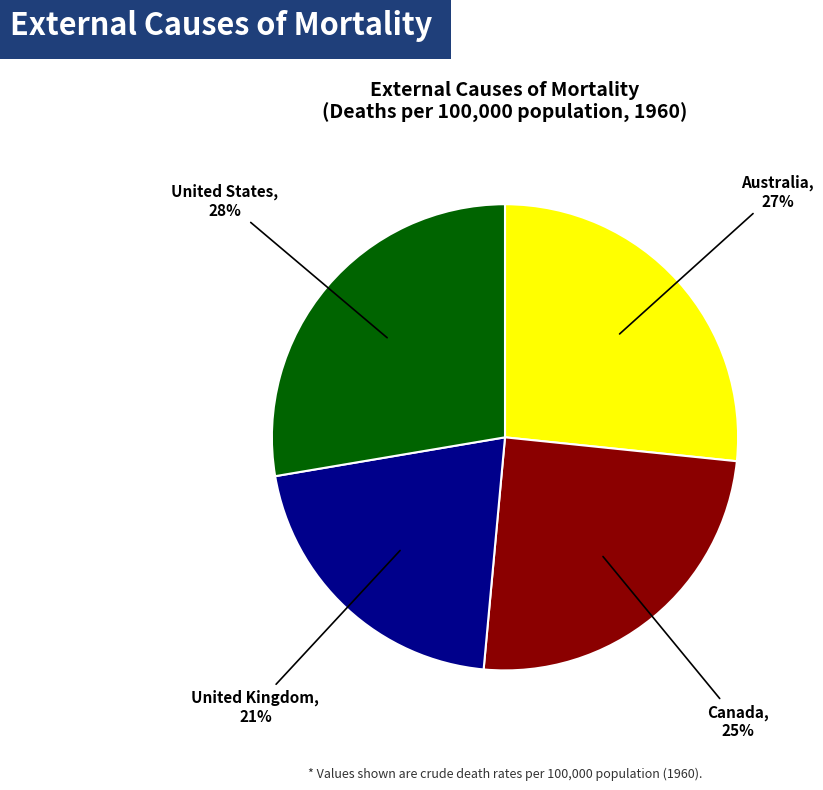

Count the number of slices in the pie.

4